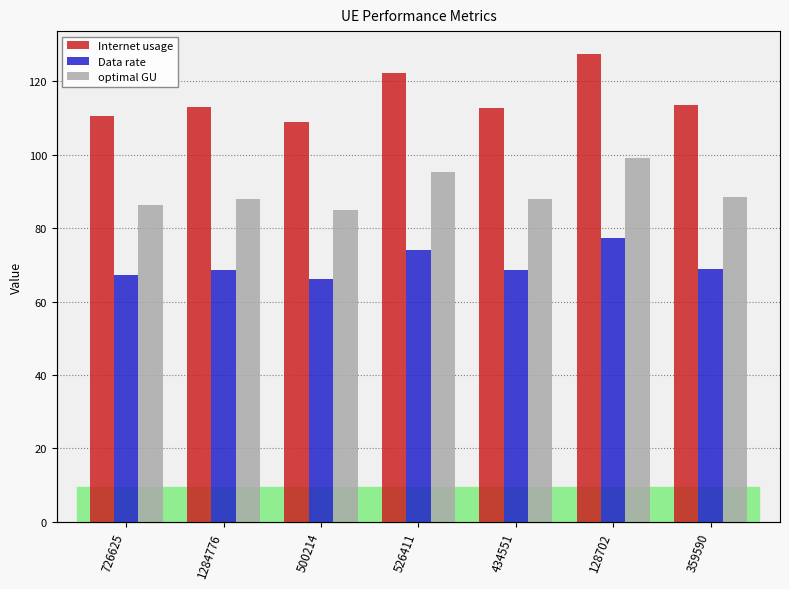

Between 726625 and 526411, which series saw the biggest shift?

Internet usage